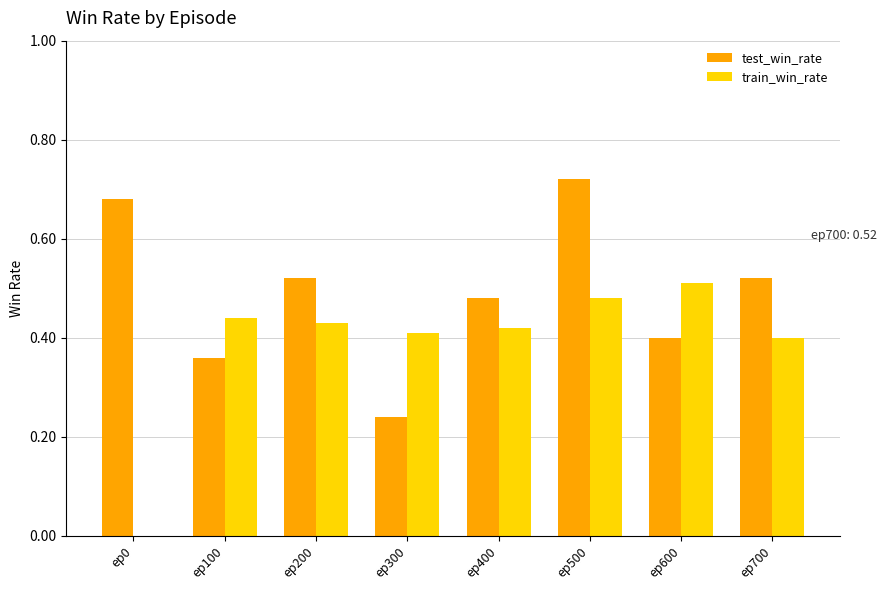

Count the number of categories in the chart.

8